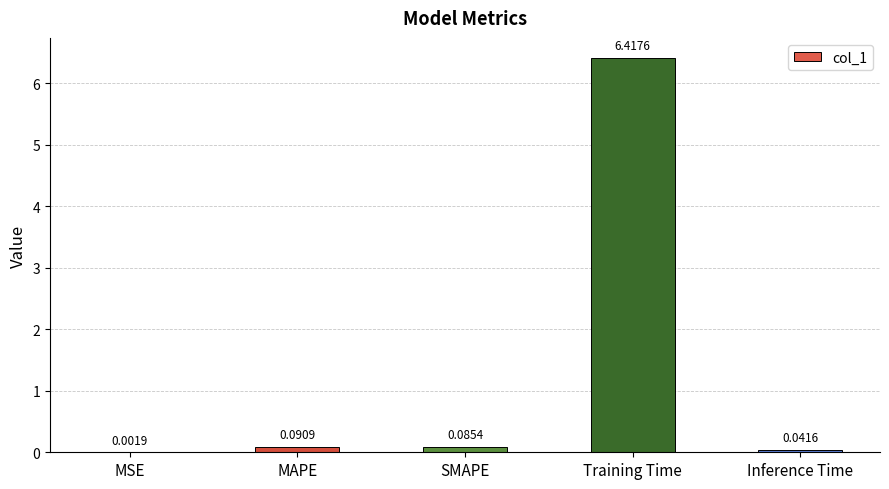

Which label corresponds to the largest value in the chart?

Training Time